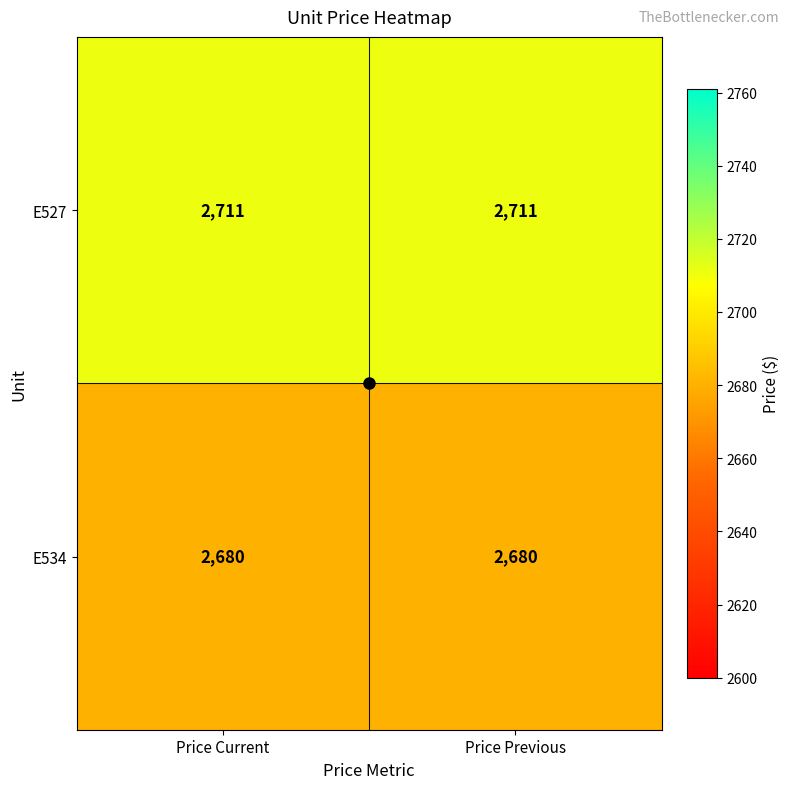

Rank the series by their maximum value, from highest to lowest.

E527, E534